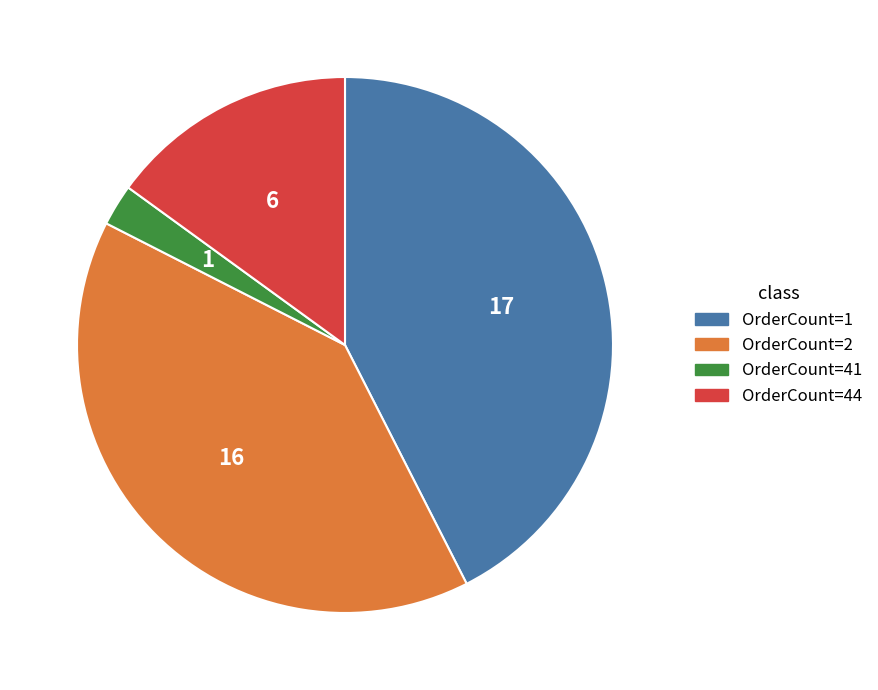

Rank the categories by value from highest to lowest.

OrderCount=1, OrderCount=2, OrderCount=44, OrderCount=41